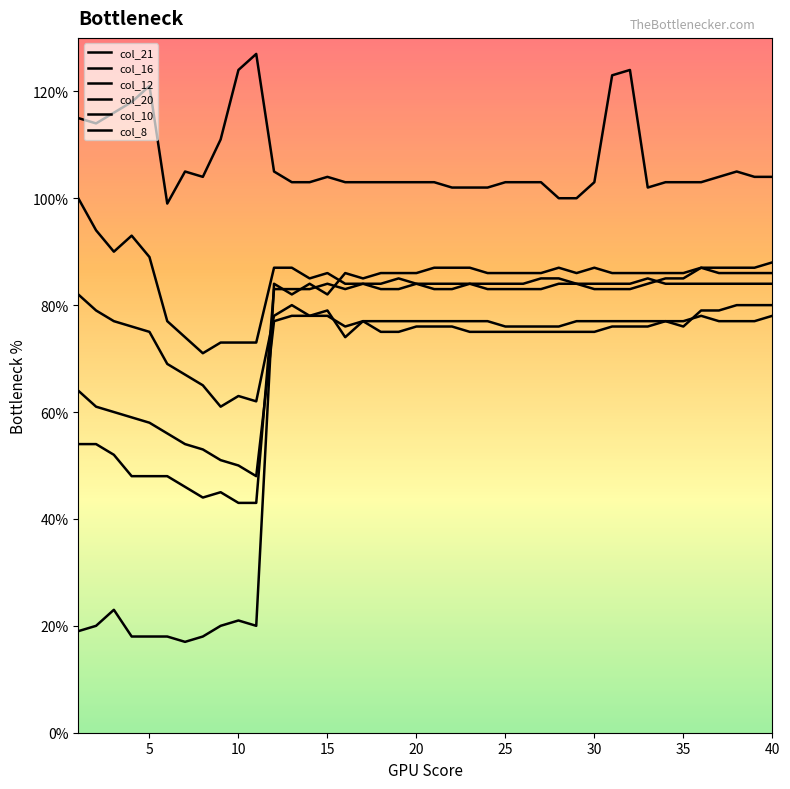

Reading left to right, extract all data points from this chart.

col_21: 115	114	116	118	121	99	105	104	111	124	127	105	103	103	104	103	103	103	103	103	103	102	102	102	103	103	103	100	100	103	123	124	102	103	103	103	104	105	104	104
col_16: 82	79	77	76	75	69	67	65	61	63	62	78	80	78	79	74	77	75	75	76	76	76	75	75	75	75	75	75	75	75	76	76	76	77	76	79	79	80	80	80
col_12: 64	61	60	59	58	56	54	53	51	50	48	77	78	78	78	76	77	77	77	77	77	77	77	77	76	76	76	76	77	77	77	77	77	77	77	78	77	77	77	78
col_20: 100	94	90	93	89	77	74	71	73	73	73	87	87	85	86	84	84	83	83	84	83	83	84	83	83	83	83	84	84	83	83	83	84	85	85	87	87	87	87	88
col_10: 19	20	23	18	18	18	17	18	20	21	20	84	82	84	82	86	85	86	86	86	87	87	87	86	86	86	86	87	86	87	86	86	86	86	86	87	86	86	86	86
col_8: 54	54	52	48	48	48	46	44	45	43	43	83	83	83	84	83	84	84	85	84	84	84	84	84	84	84	85	85	84	84	84	84	85	84	84	84	84	84	84	84